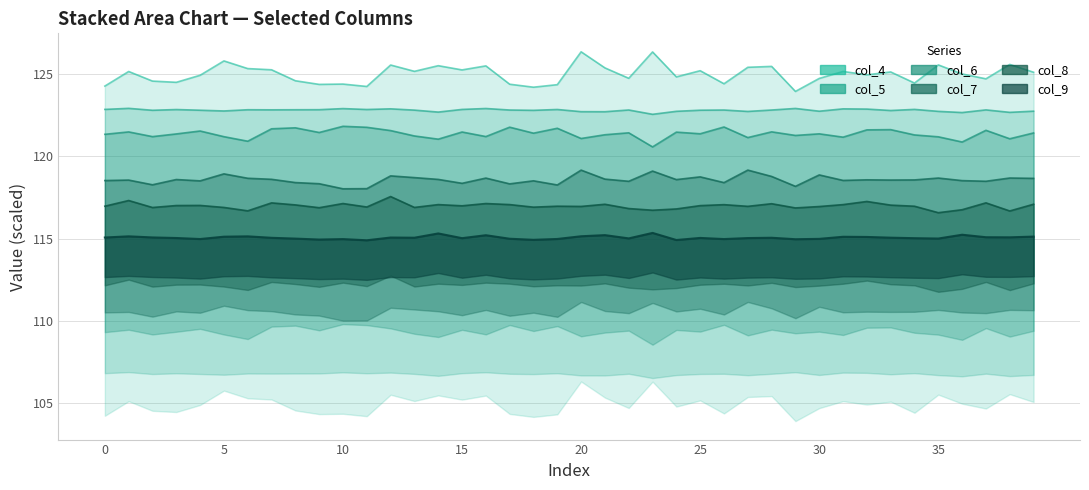

How many interior local peaks does the col_8_lower series have?

13